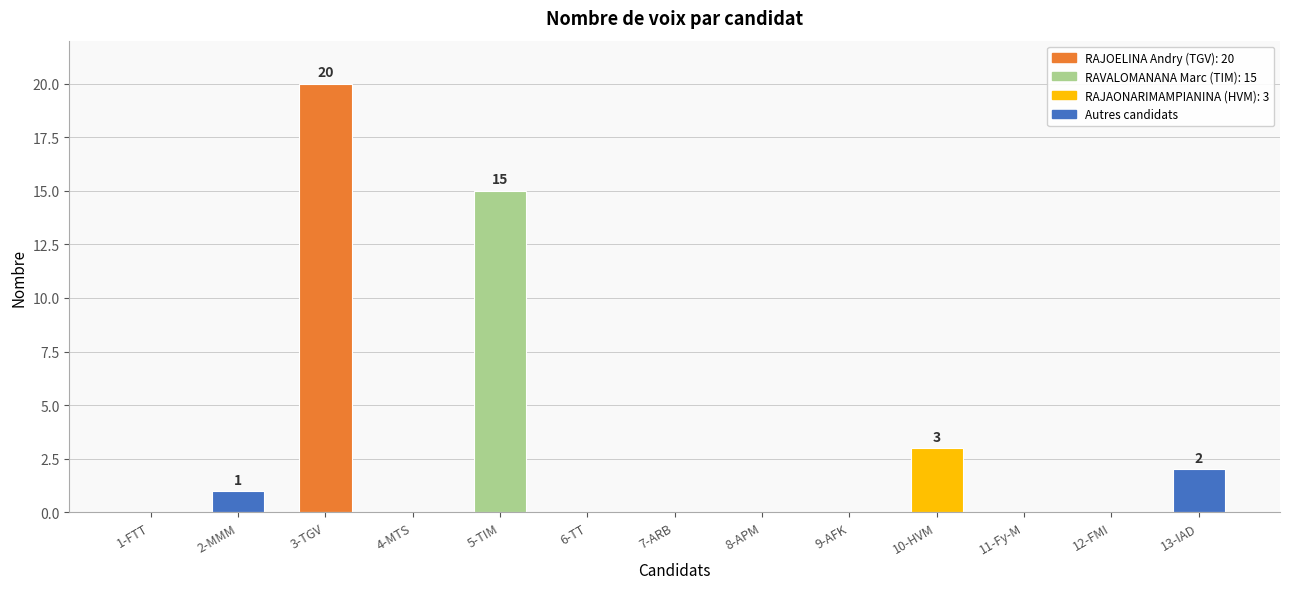

Where is the data nearest to the value 10?

5-TIM